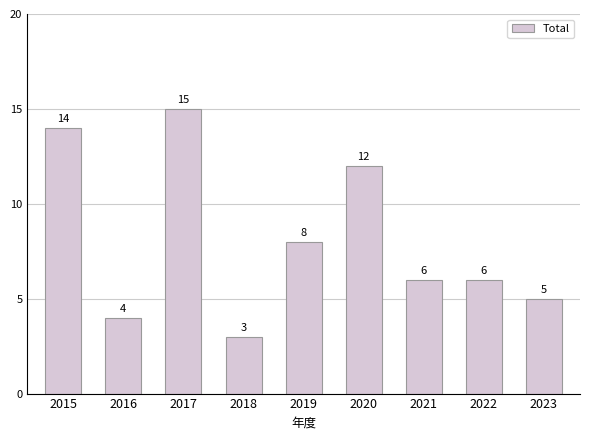

What is the sum of the values at 2021 and 2016?

10